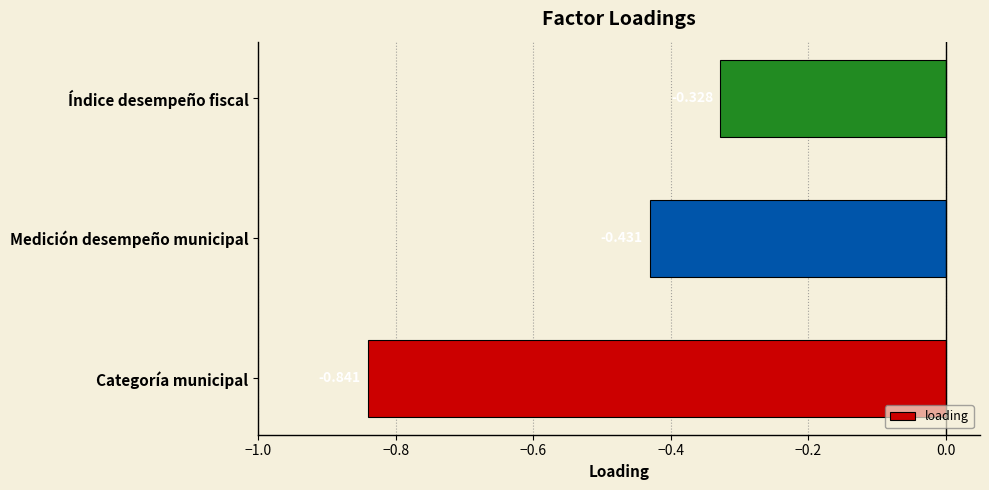

At which category does the chart reach its minimum across all series?

Categoría municipal